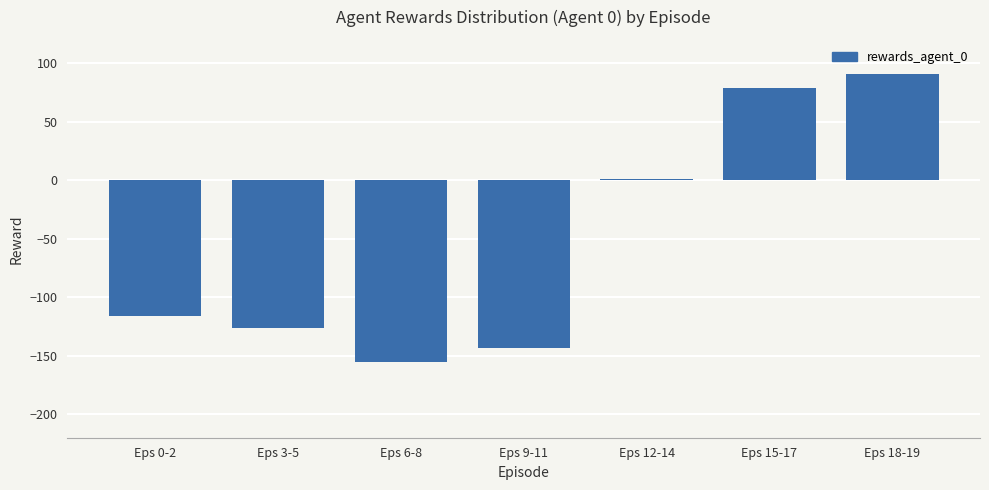

What is the change in value from Eps 0-2 to Eps 3-5?

-10